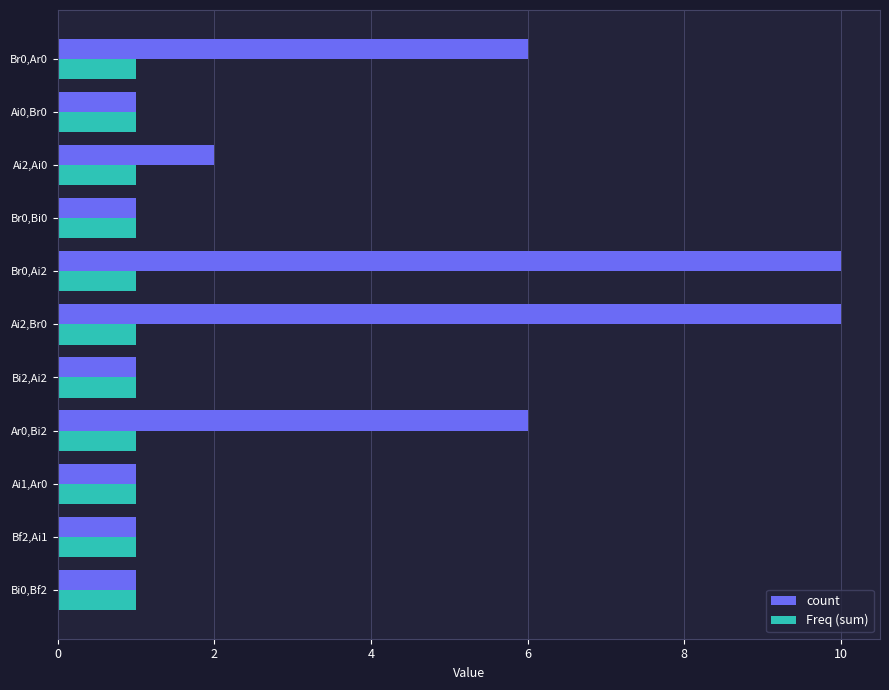

Rank the series by their average value, from highest to lowest.

count, Freq (sum)